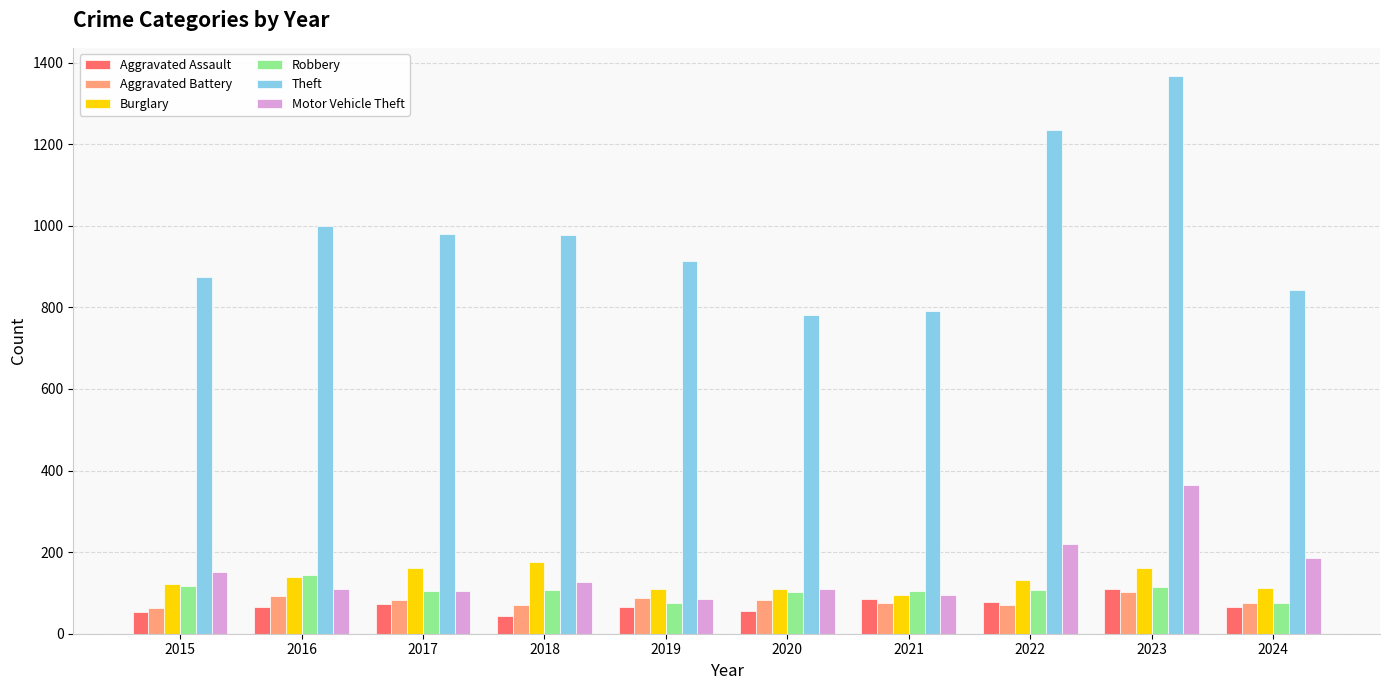

What is the sum of all Motor Vehicle Theft values?

1550